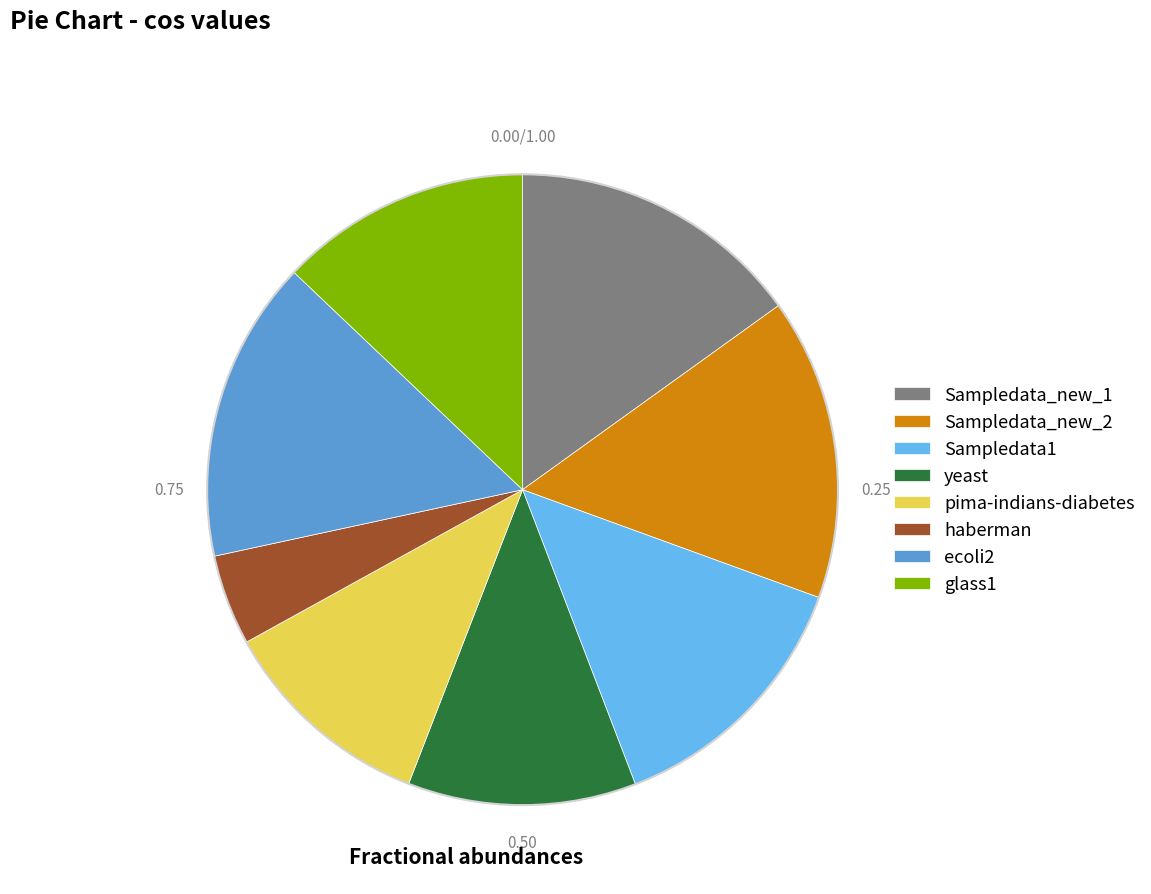

Do haberman and Sampledata_new_2 together represent more than half of the pie?

No